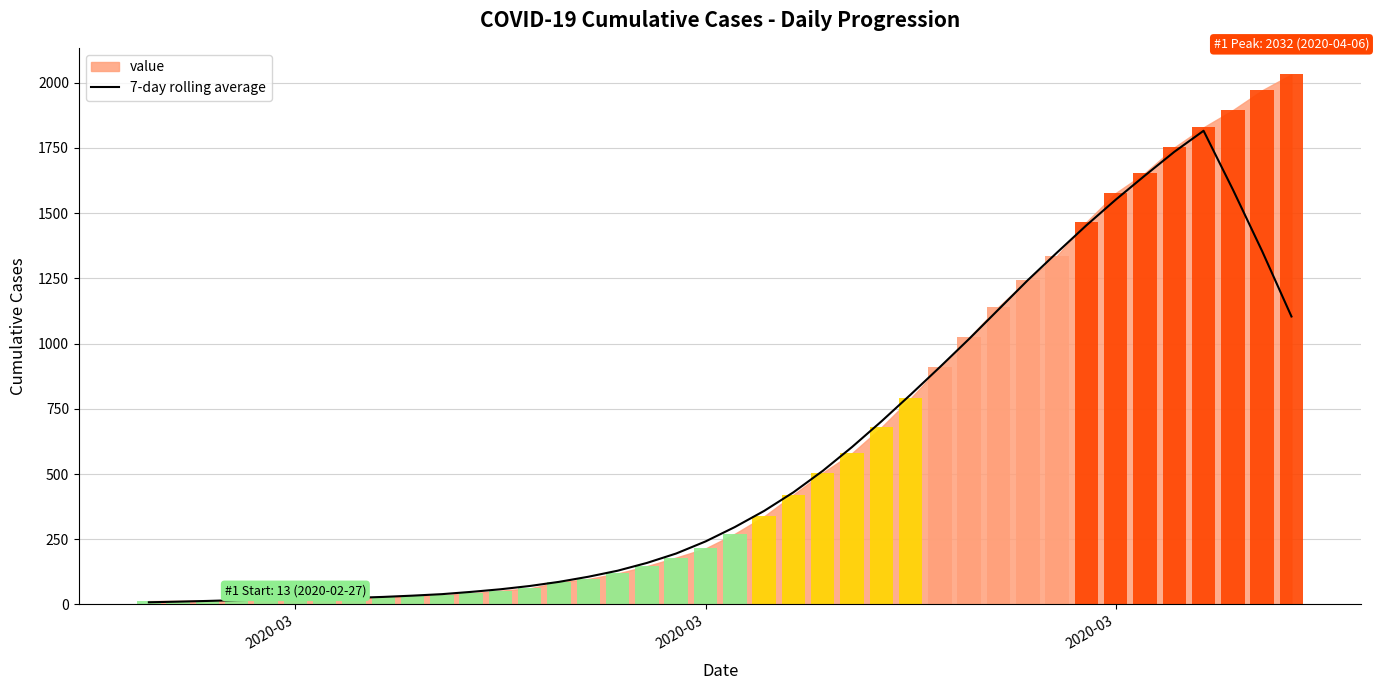

What is the average value?

573.5